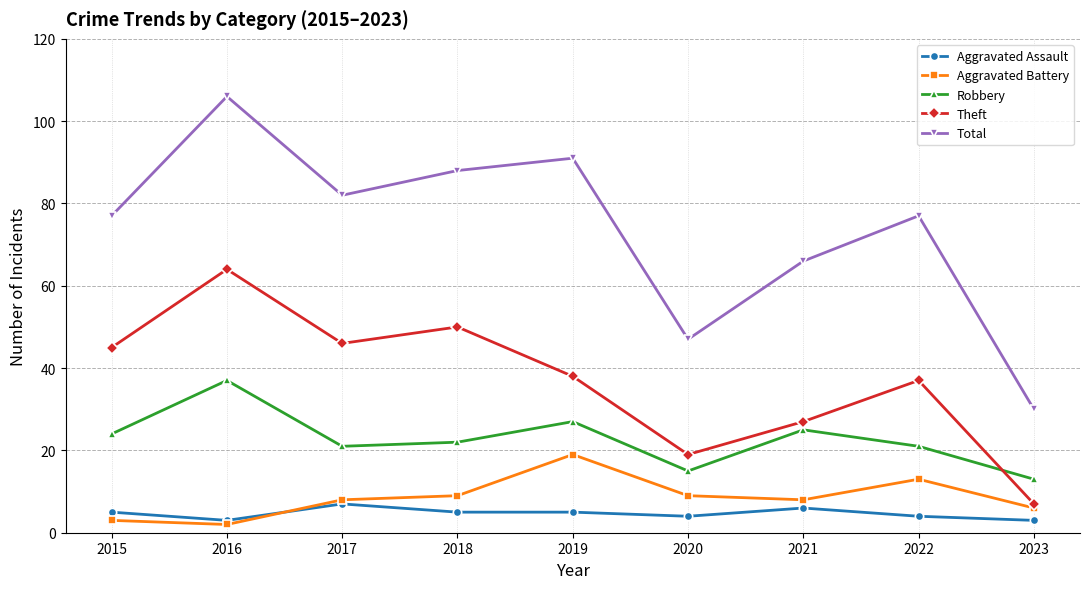

At how many categories does at least one series exceed 21?

9